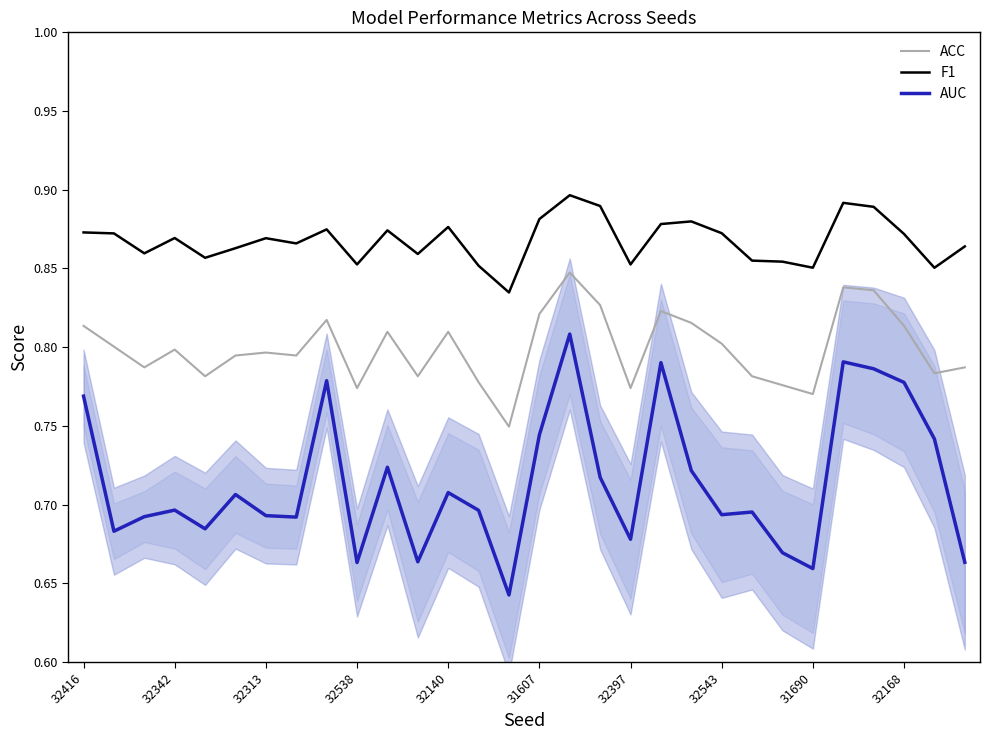

Which series has the largest total across all categories?

F1